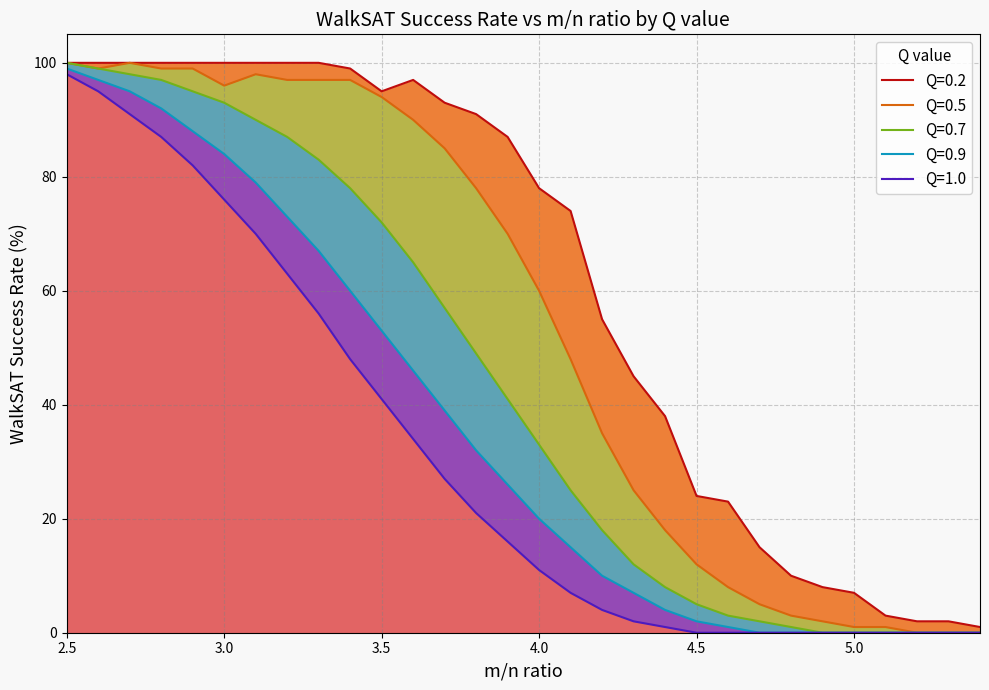

How many data points does each series have?

30